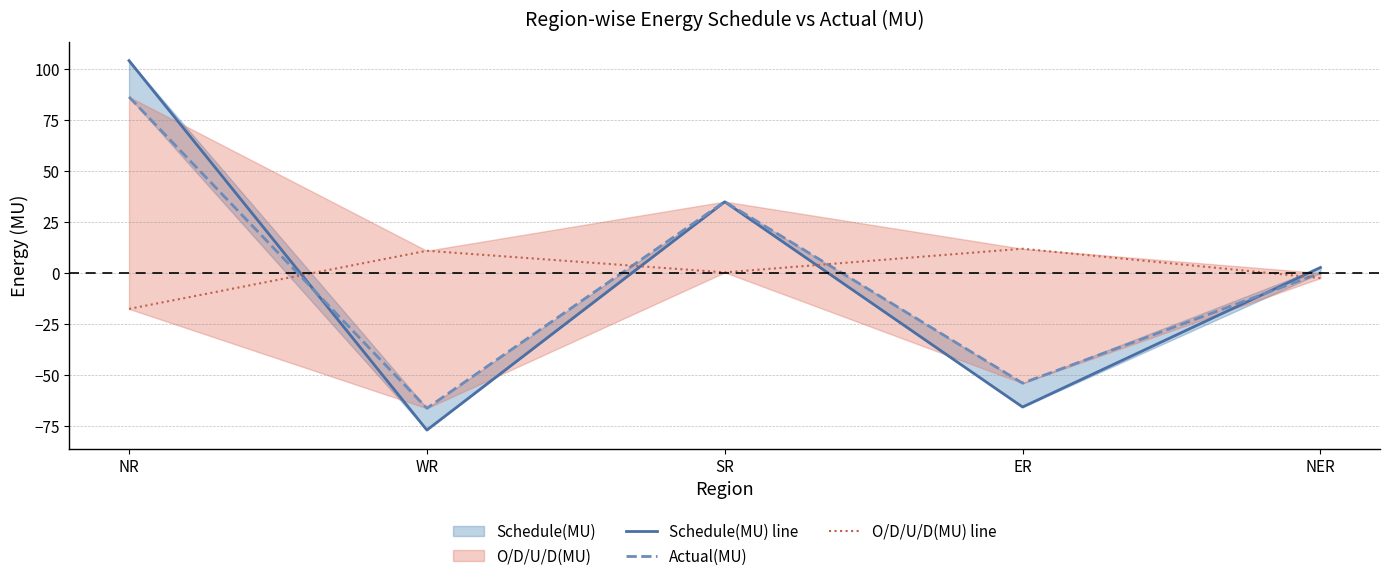

At which category is the sum across all series the highest?

NR